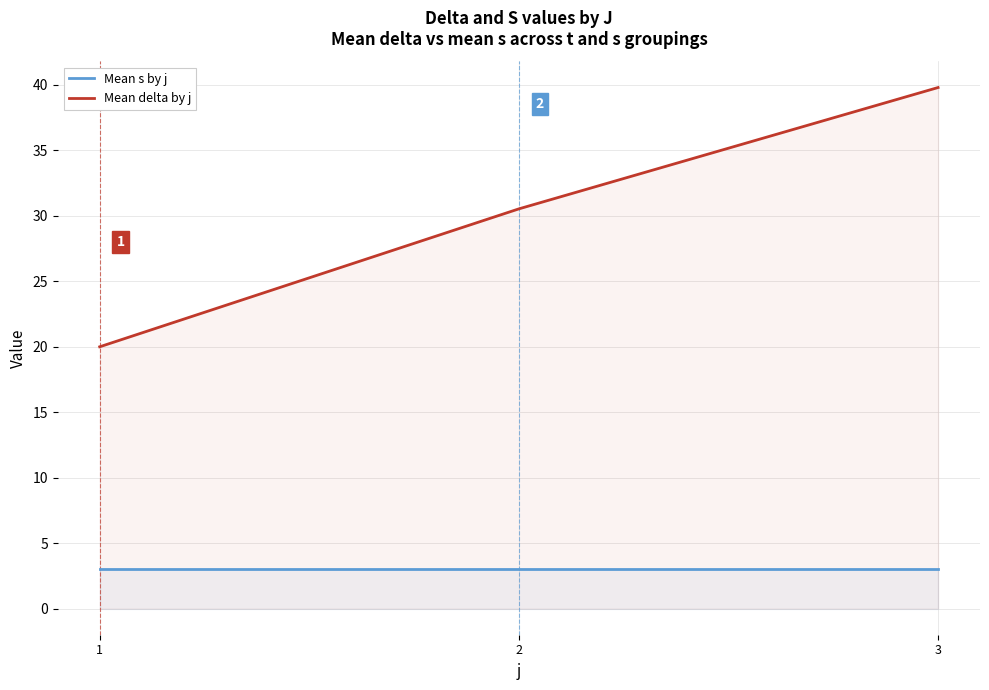

What is the value of the Mean delta by j point at the 2nd from the left?

30.5